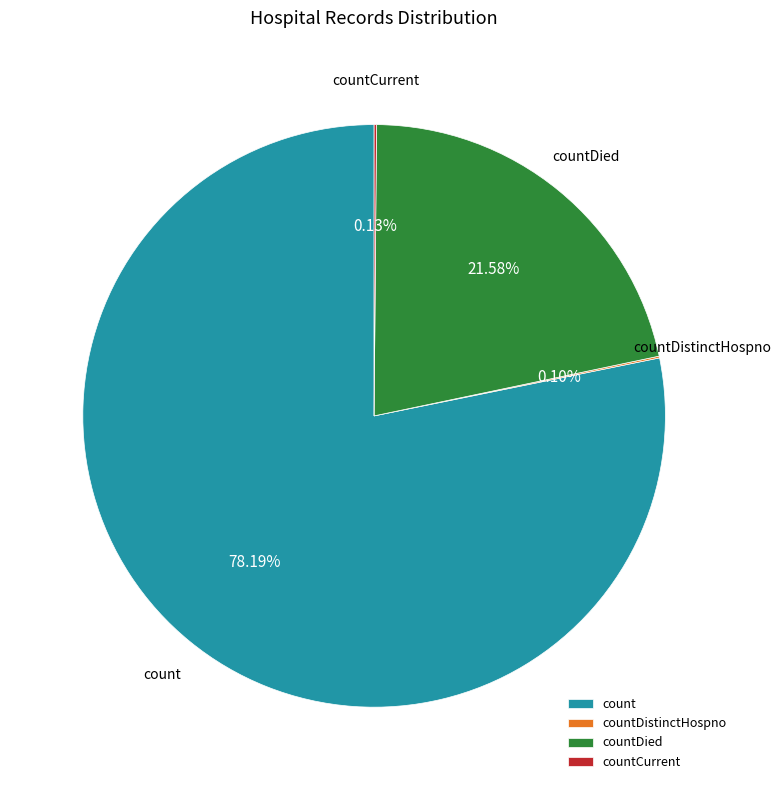

Is there any slice that represents more than half of the pie?

Yes